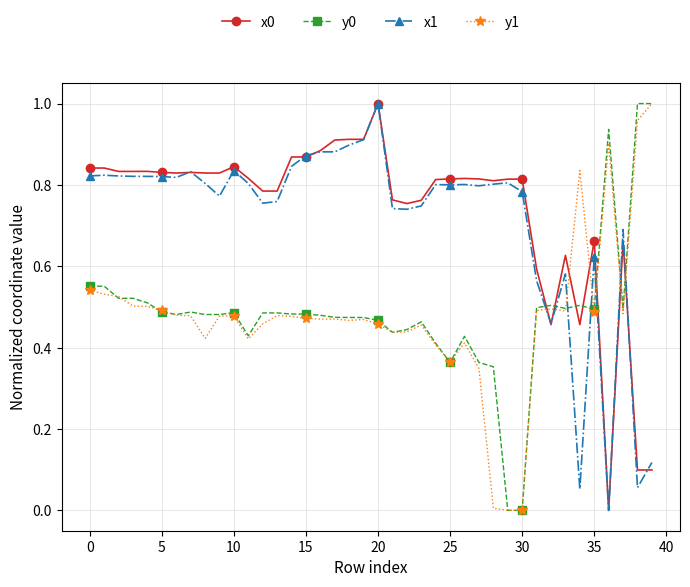

True or false: y1 and x1 cross at least once.

True